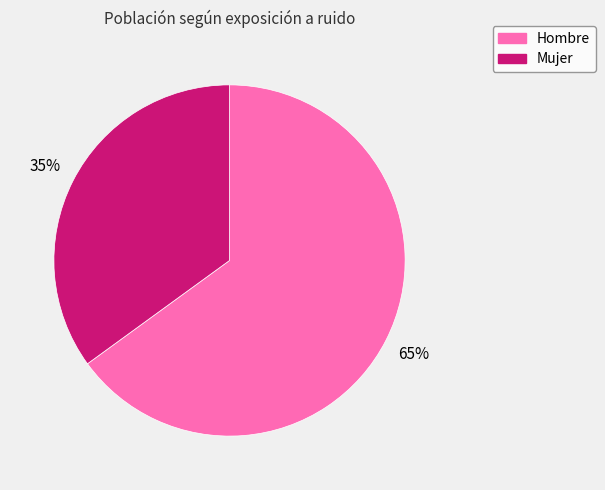

Is the sum of Mujer and Hombre greater than half?

Yes